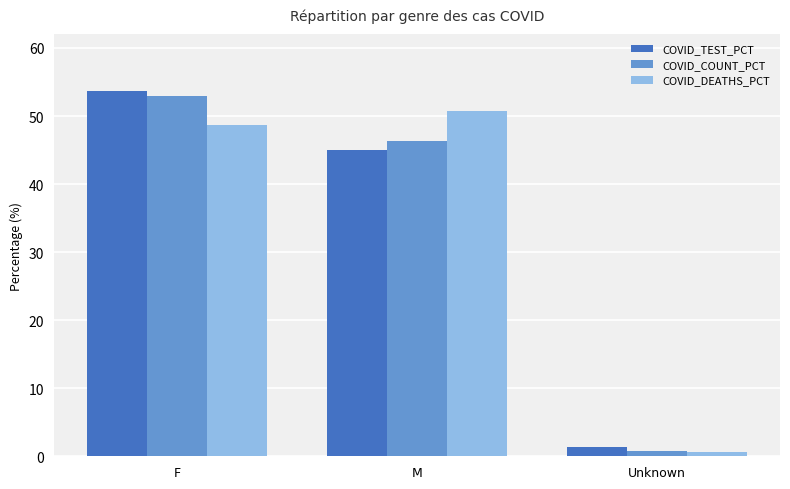

Which series changed the most between F and Unknown?

COVID_TEST_PCT